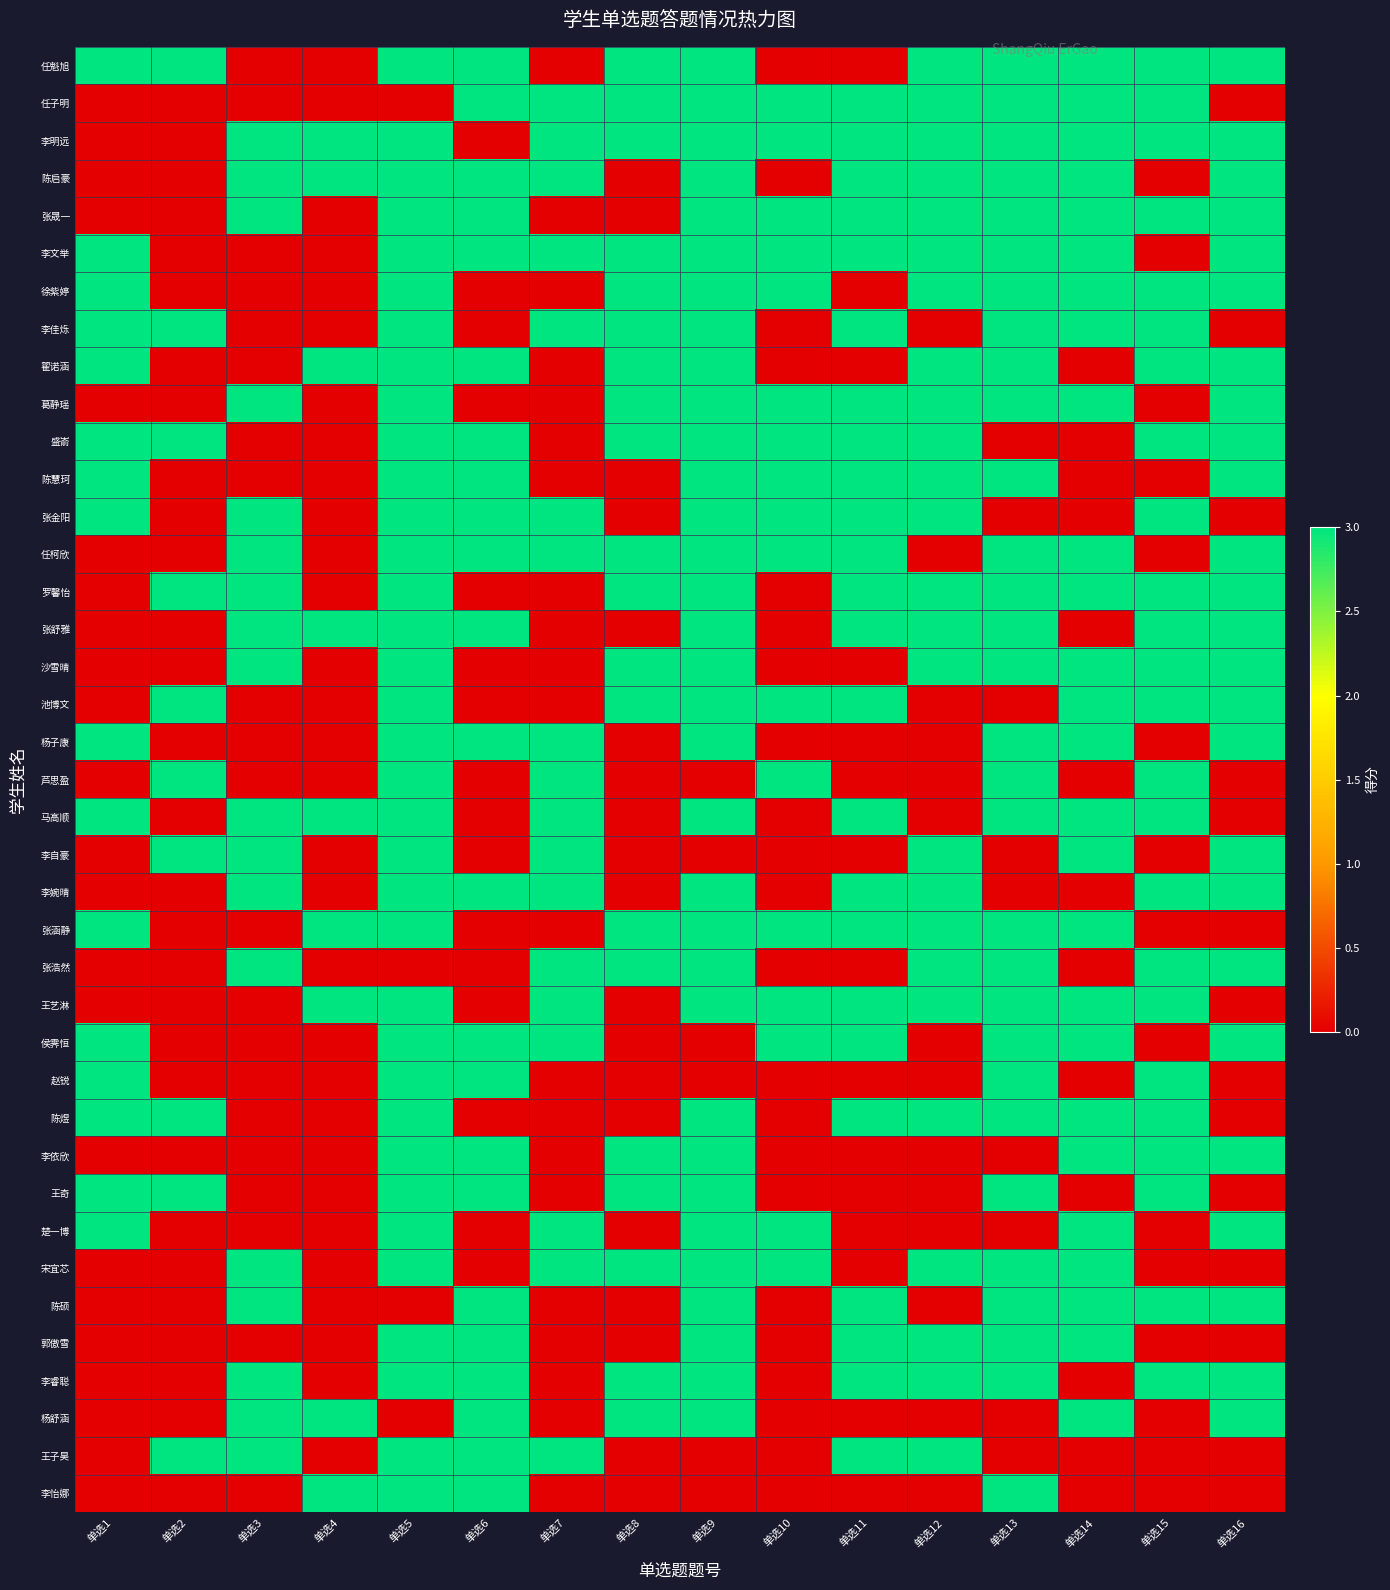

Rank the series at 单选13 from highest to lowest value.

任魁旭, 任子明, 李明远, 陈启豪, 张晟一, 李文举, 徐紫婷, 李佳烁, 翟诺涵, 葛静瑶, 陈慧珂, 任柯欣, 罗馨怡, 张舒雅, 沙雪晴, 杨子康, 芦思盈, 马高顺, 张涵静, 张浩然, 王艺淋, 侯霁恒, 赵锐, 陈煜, 王奇, 宋宜芯, 陈硕, 郭傲雪, 李睿聪, 李怡娜, 盛嵛, 张金阳, 池博文, 李自豪, 李婉晴, 李依欣, 楚一博, 杨舒涵, 王子昊